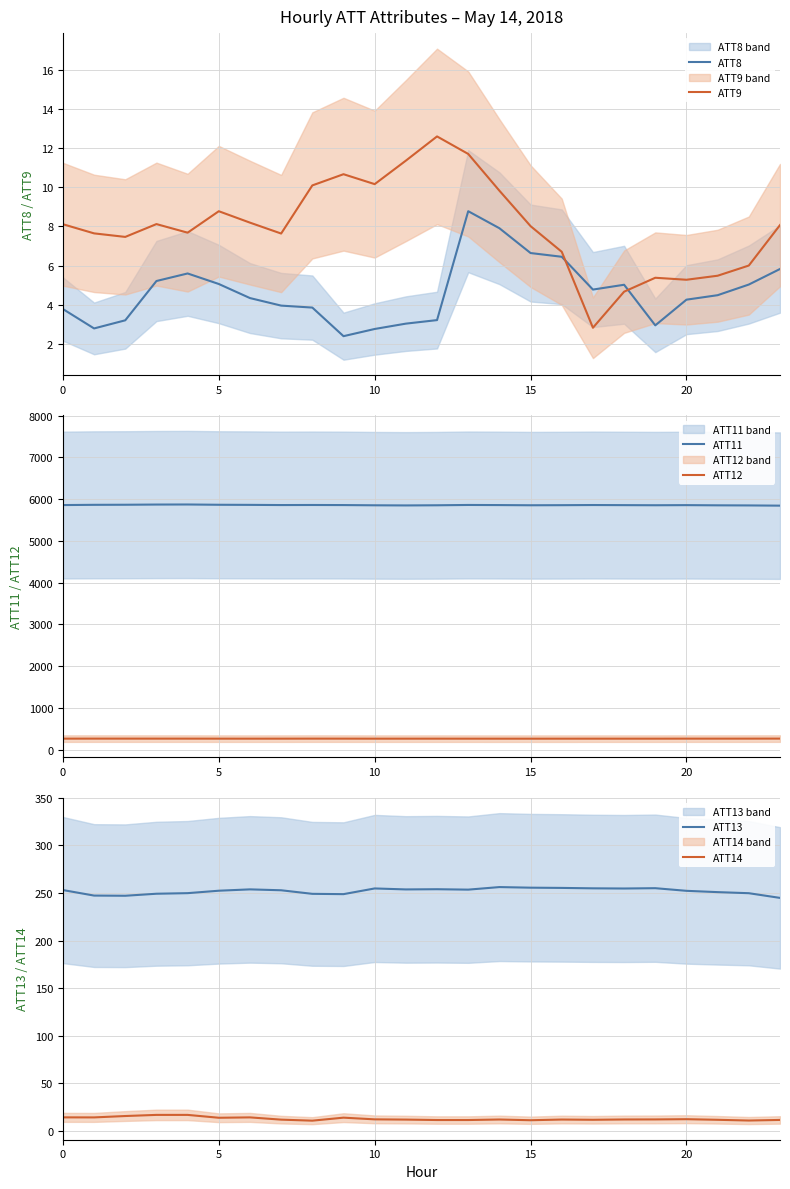

True or false: ATT14 has a value of 4.7 at 11.

False